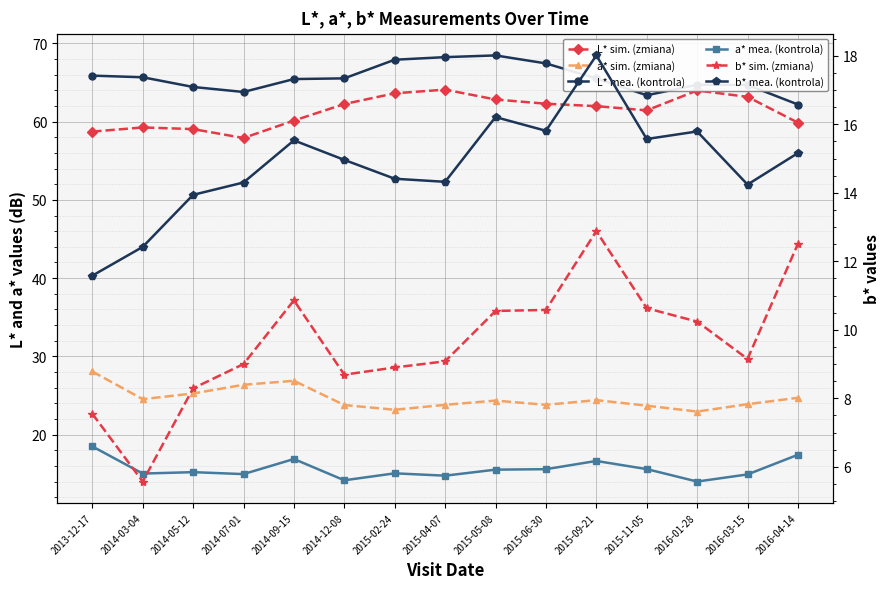

Reading right to left, transcribe all the data shown in this chart.

L* sim. (zmiana): 59.9	63.2	64.0	61.4	62.0	62.3	62.8	64.1	63.6	62.2	60.1	57.9	59.0	59.2	58.7
a* sim. (zmiana): 24.7	23.9	23.0	23.7	24.4	23.8	24.4	23.8	23.2	23.8	26.9	26.4	25.3	24.5	28.1
L* mea. (kontrola): 62.2	64.7	64.7	63.4	65.5	67.4	68.5	68.2	67.9	65.5	65.4	63.8	64.4	65.7	65.9
a* mea. (kontrola): 17.4	14.9	14.0	15.6	16.6	15.6	15.5	14.8	15.1	14.2	16.9	15.0	15.2	15.0	18.5
b* sim. (zmiana): 12.5	9.2	10.2	10.6	12.9	10.6	10.6	9.1	8.9	8.7	10.9	9.0	8.3	5.6	7.5
b* mea. (kontrola): 15.2	14.2	15.8	15.6	18.0	15.8	16.2	14.3	14.4	15.0	15.5	14.3	13.9	12.4	11.6